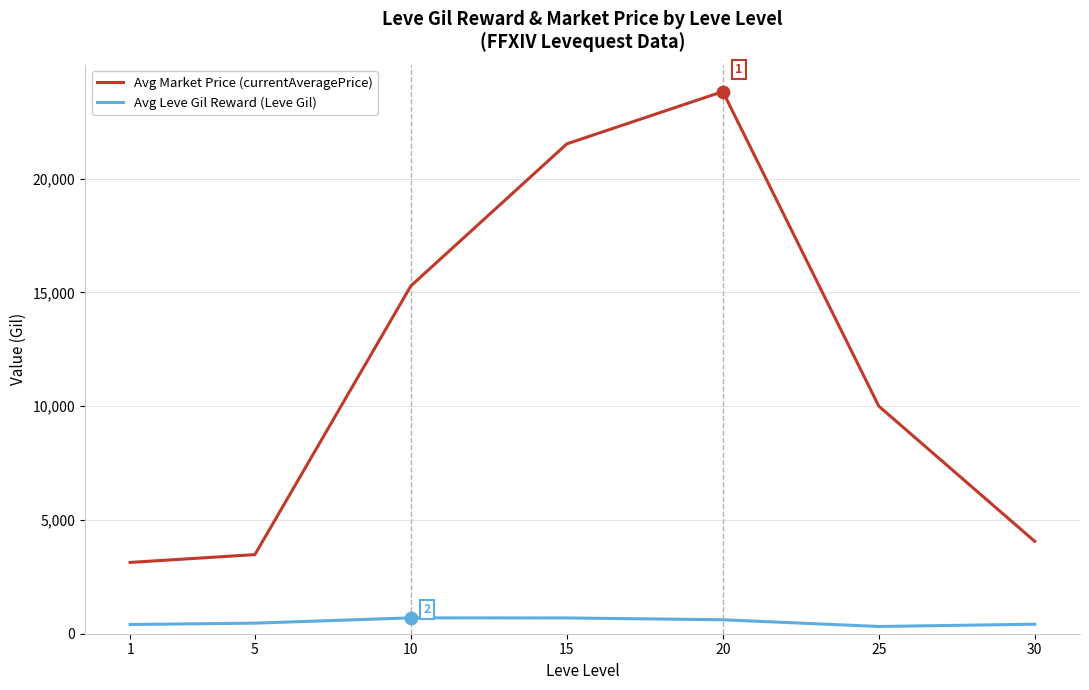

What is the total value across all series at 25?

10317